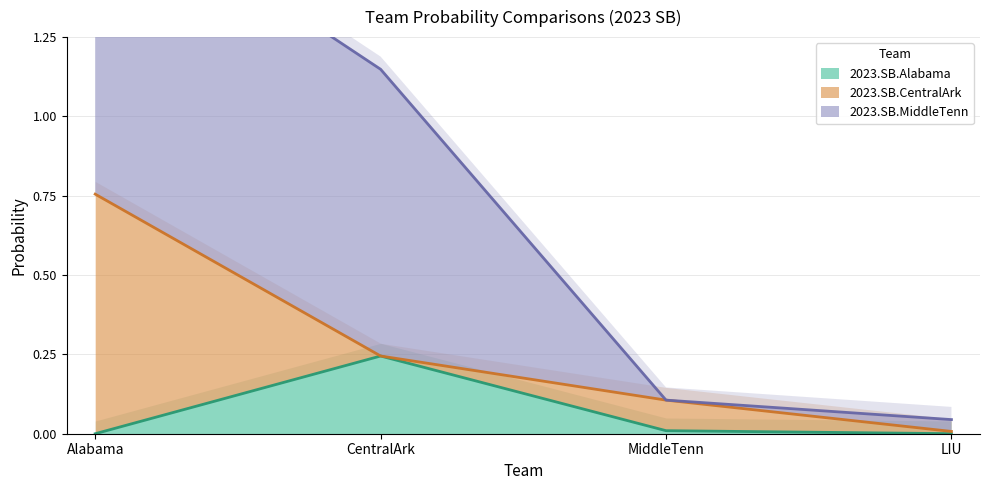

Is it true that 2023.SB.CentralArk equals -0.5 at 2023.SB.CentralArk?

False